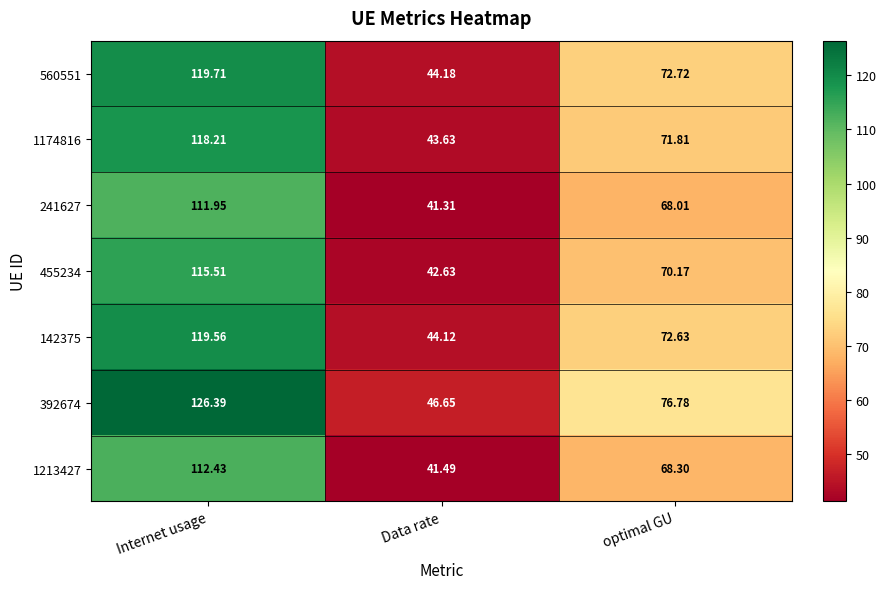

Which series changed the most between Internet usage and Data rate?

392674